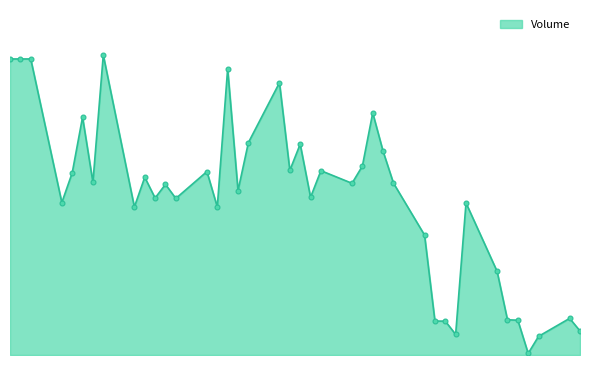

At which label does the data first exceed 23200?

2015-09-30